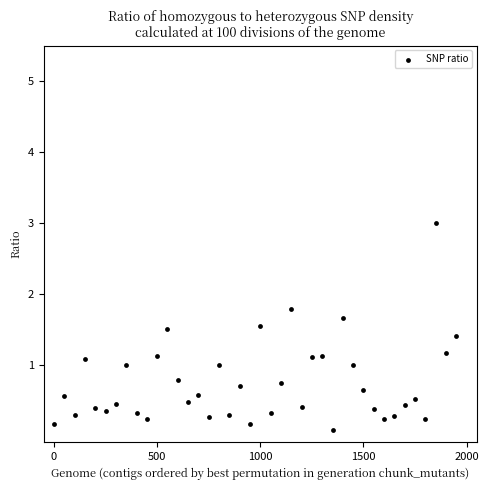

What is the range of Y values (max minus min)?

2.9